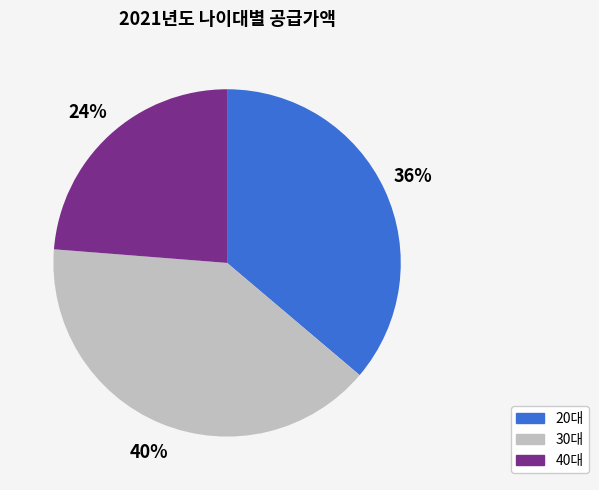

Is there a majority slice in this chart?

No